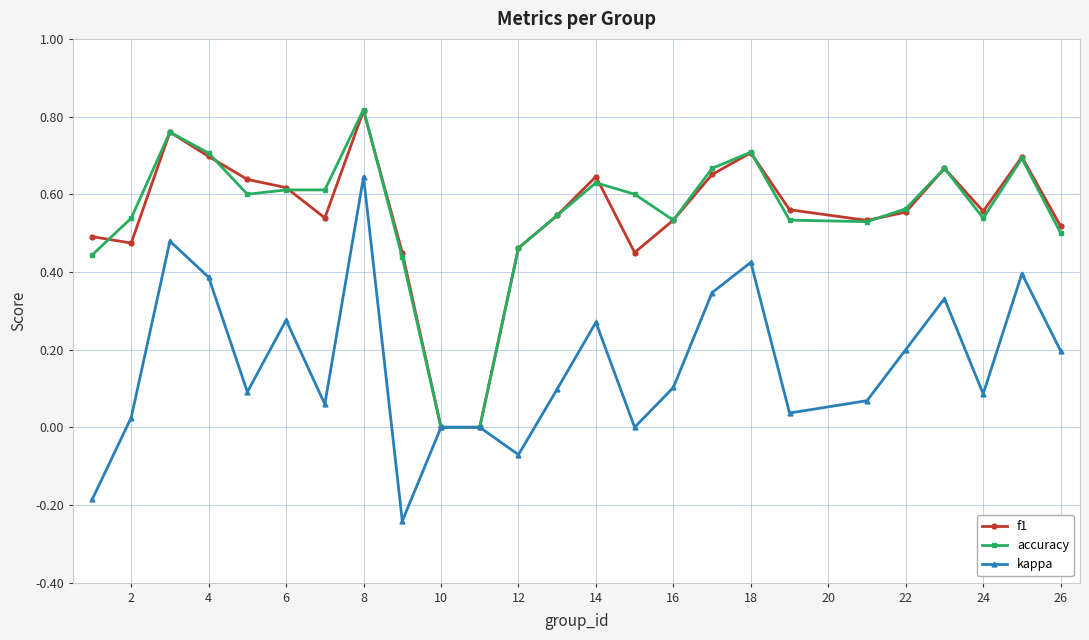

Which series has the widest spread of values?

kappa